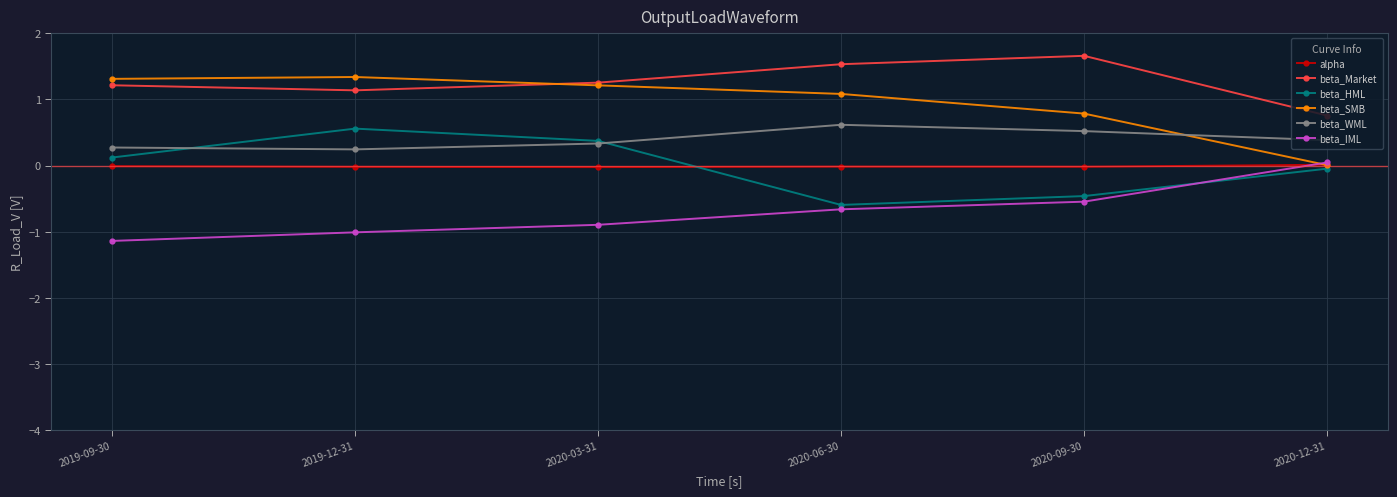

The beta_WML series shows 0.4 at 2020-12-31. True or false?

True